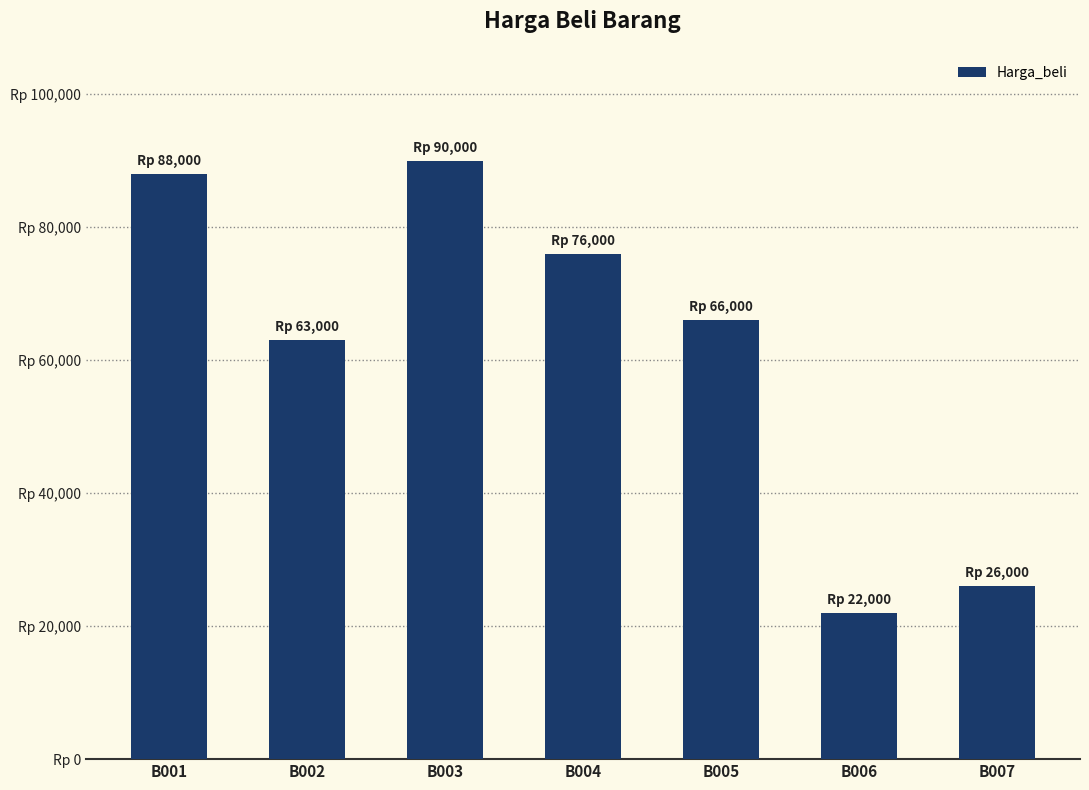

What is the sum of all values?

431000